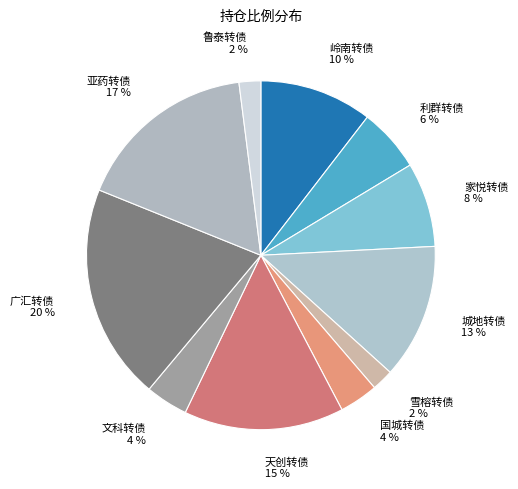

To the nearest percent, what is the difference between the 亚药转债 and 天创转债 slice percentages?

2%